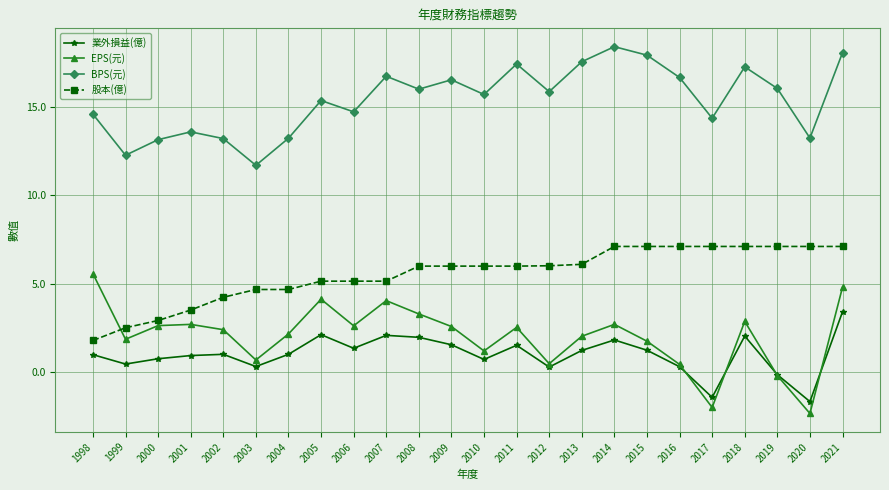

At which category is the sum across all series the highest?

2021